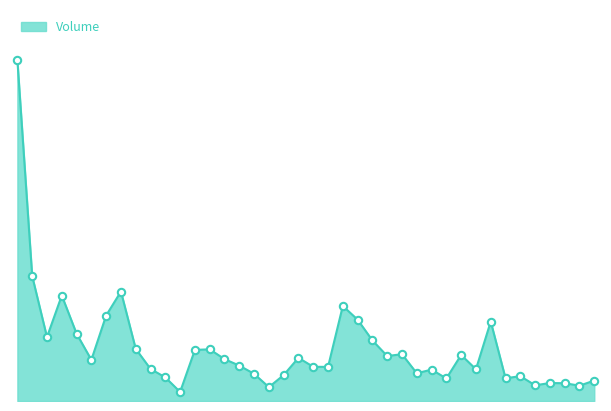

Does the chart have visible grid lines?

No